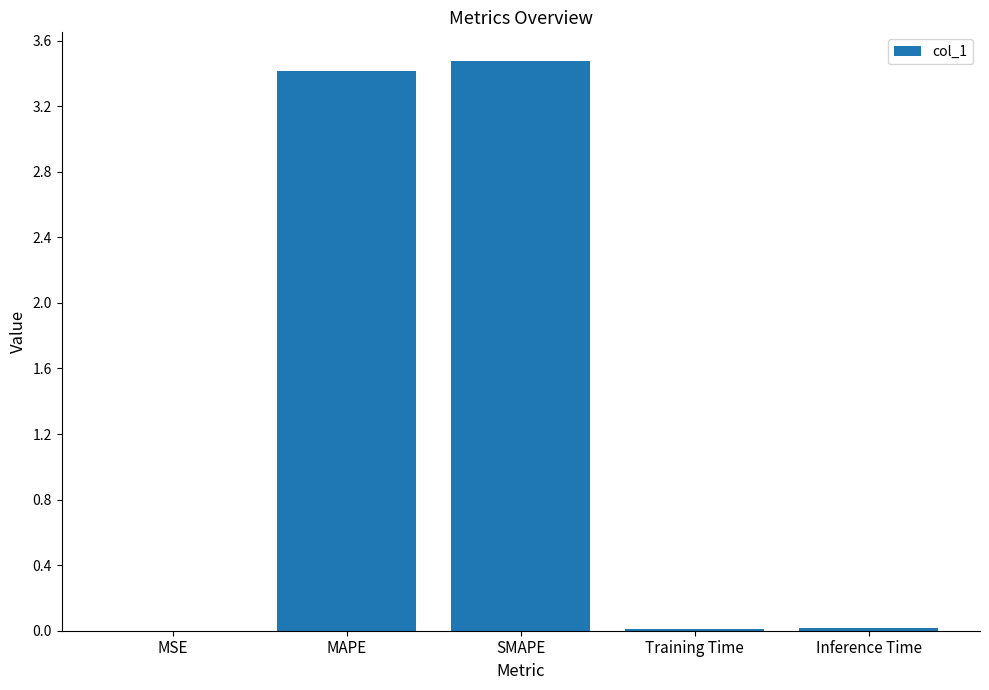

What is the greatest value displayed?

3.5